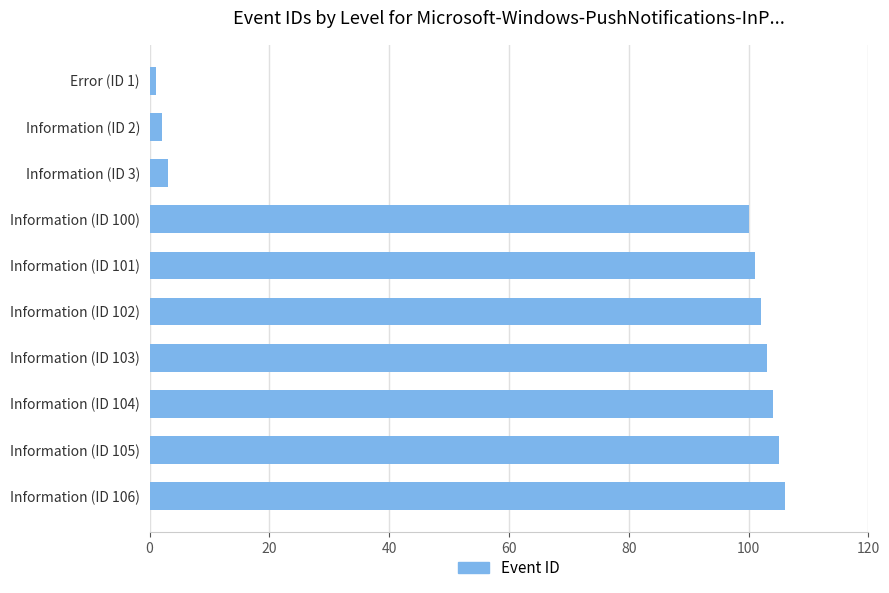

Reading top to bottom, what are all the values shown in this chart?

1	2	3	100	101	102	103	104	105	106